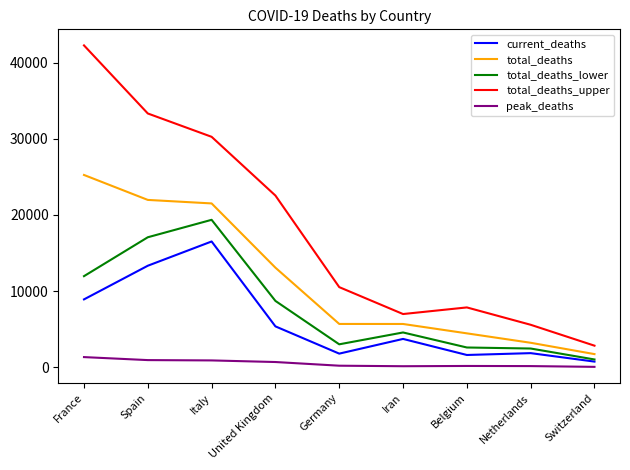

True or false: total_deaths_lower and total_deaths_upper intersect in this chart.

False